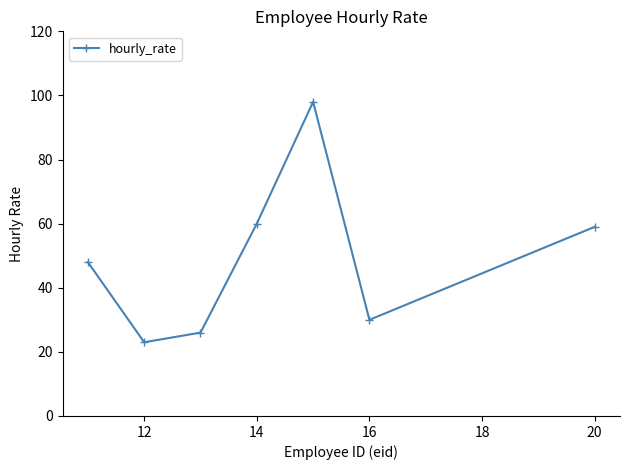

How many interior local peaks (higher than both neighbors) does the data have?

1